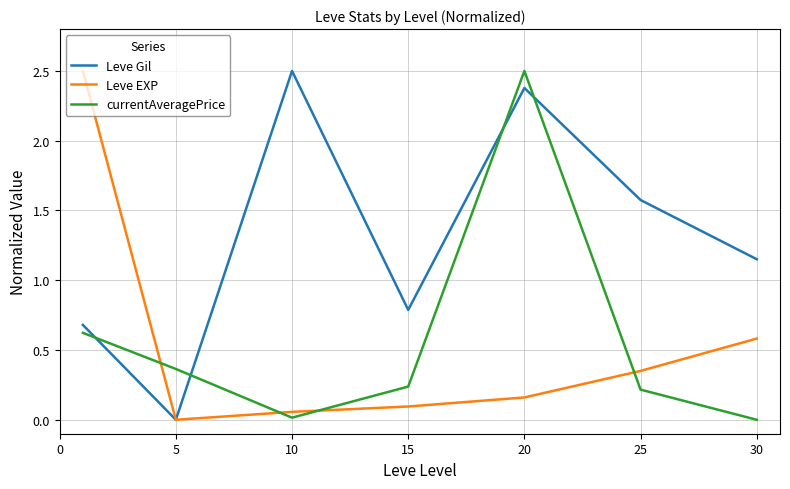

How many lines are shown in the chart?

3